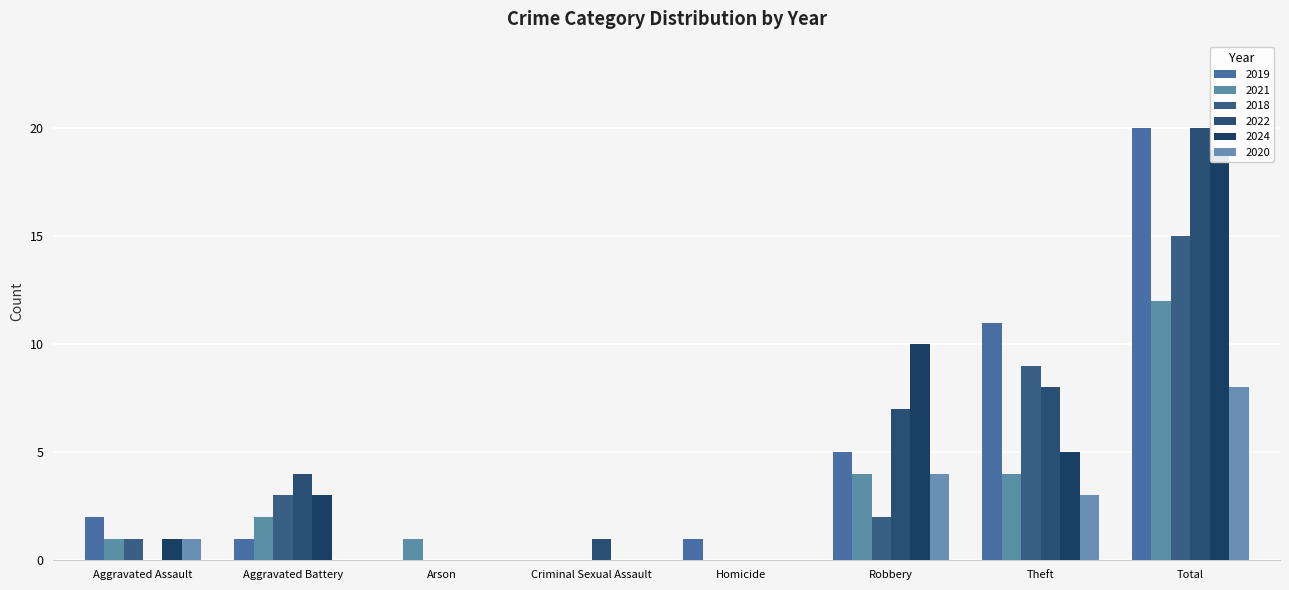

Which series has the largest total across all categories?

2019